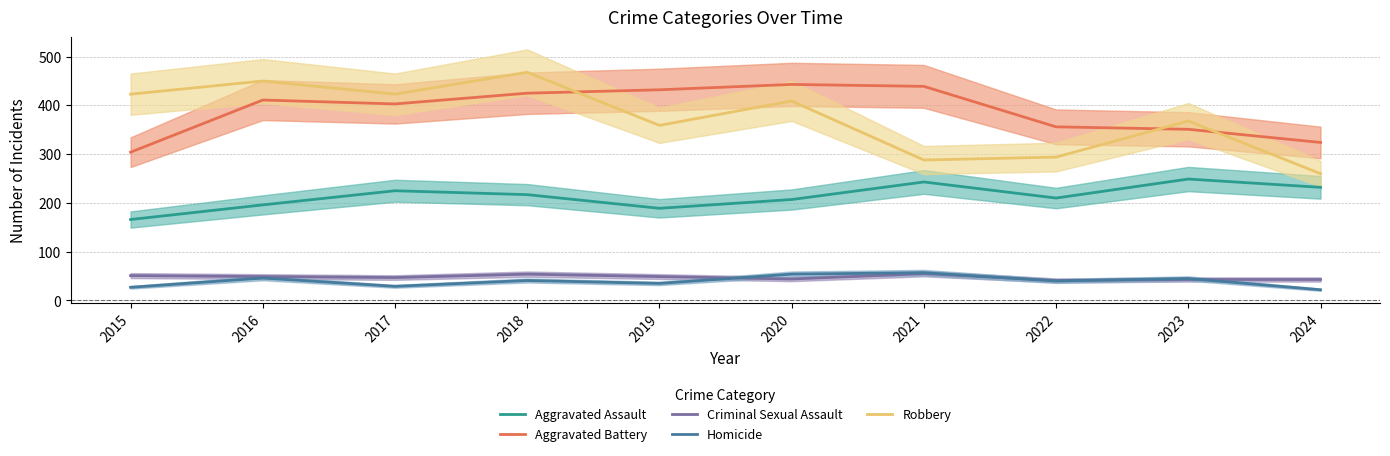

True or false: Aggravated Battery has a value of 477 at 2015.

False